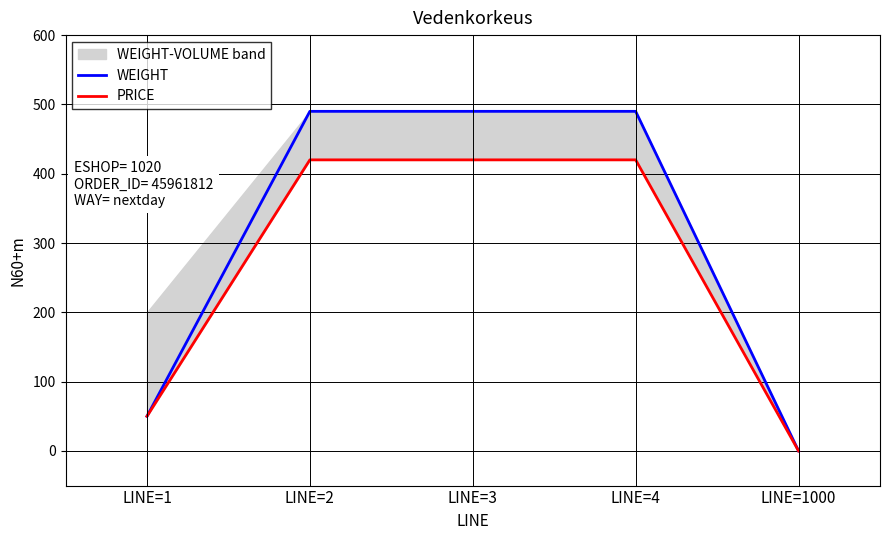

What is the approximate value of WEIGHT at LINE=4, to the nearest 10?

490